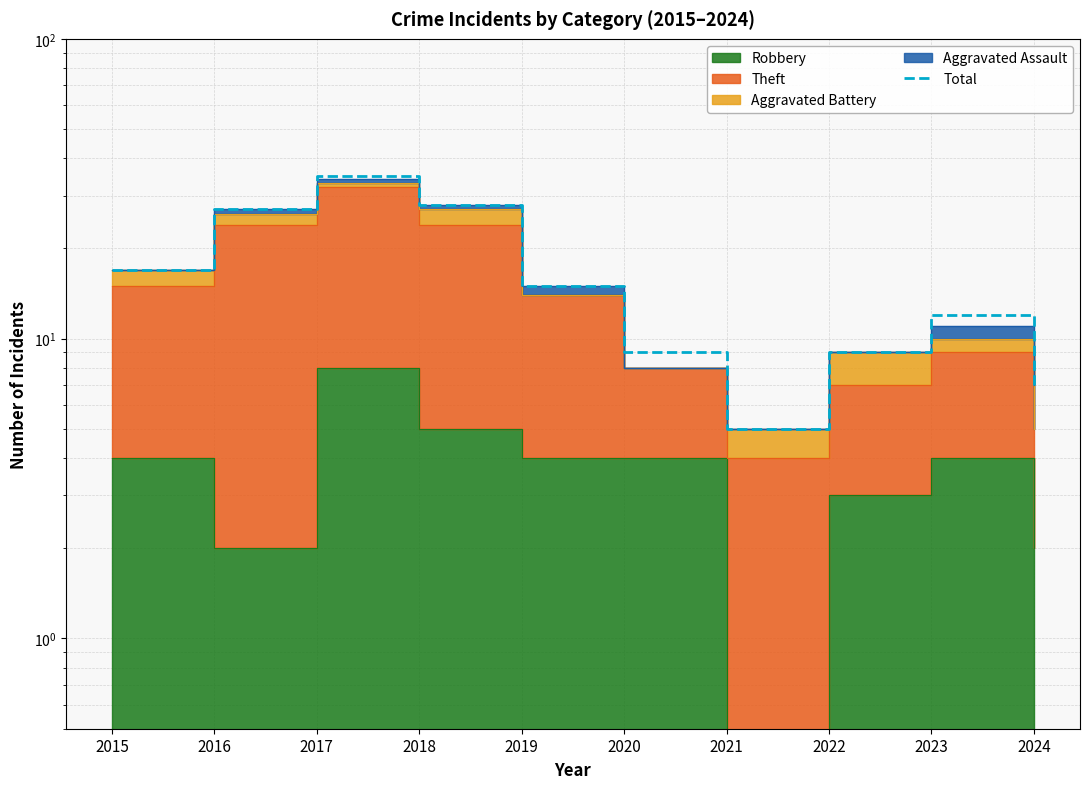

How many categories are shown in the chart?

10